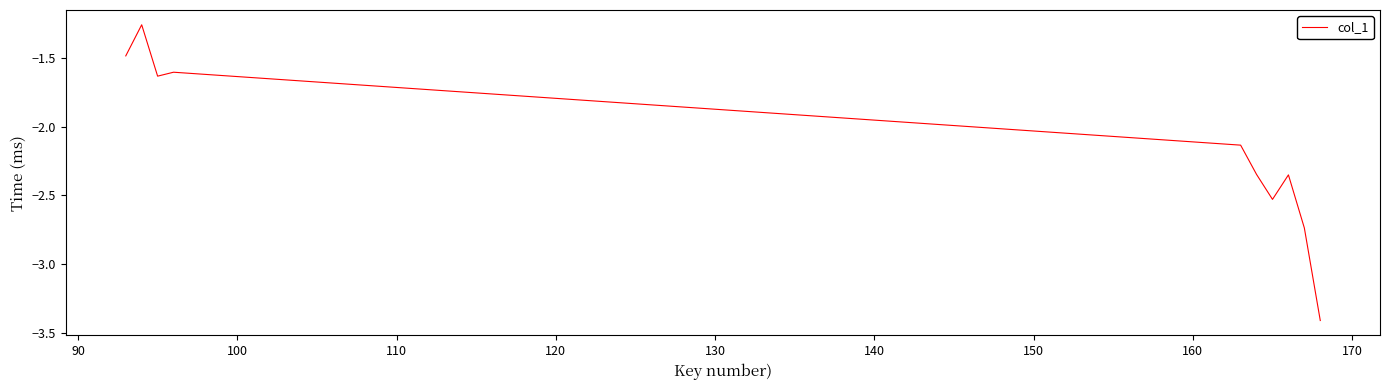

How many lines are shown in the chart?

1